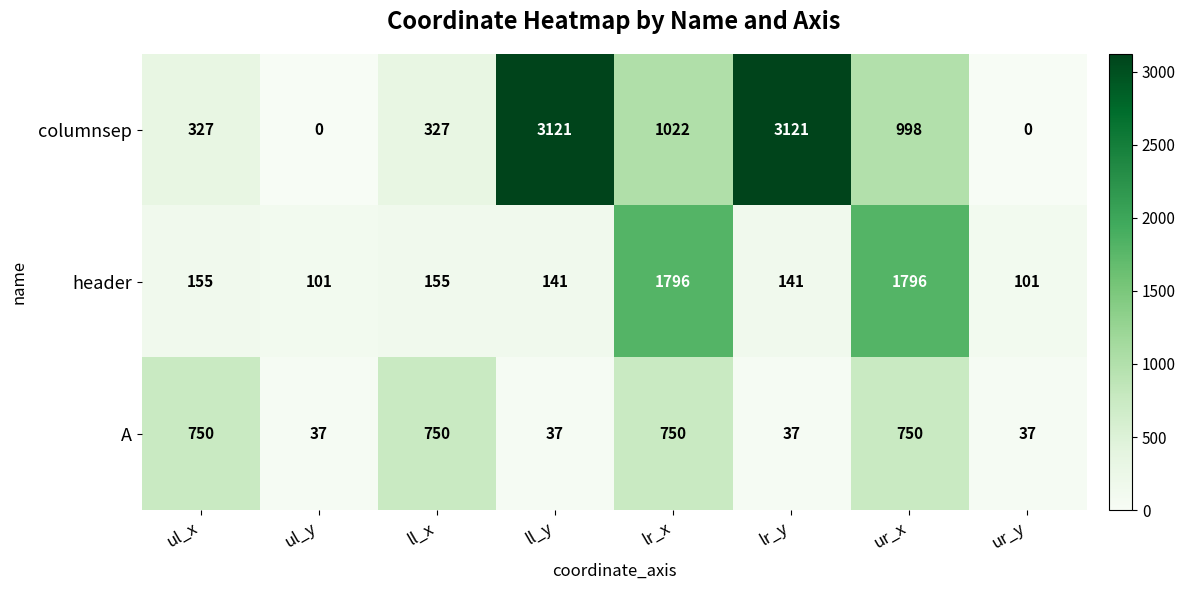

How many distinct data groups are displayed?

3